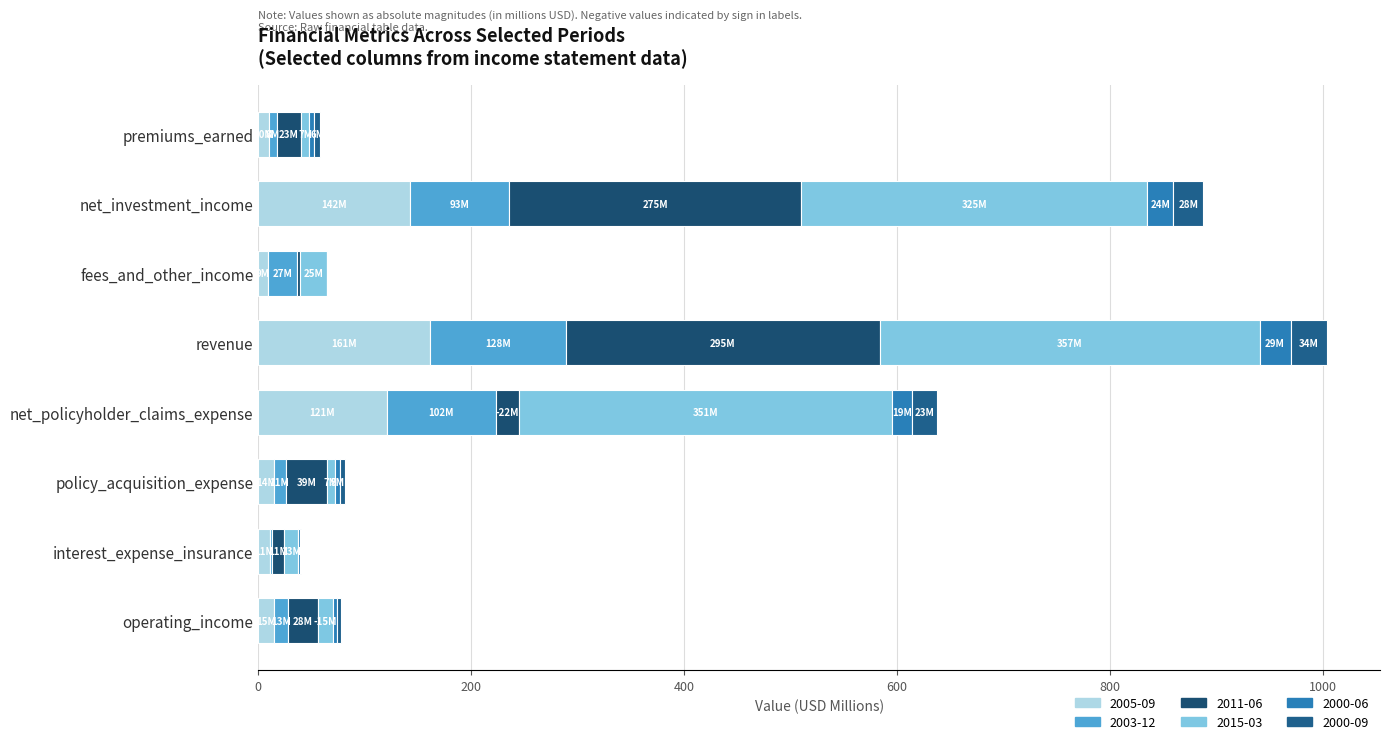

What is the label of the 3rd bar from the right?

policy_acquisition_expense